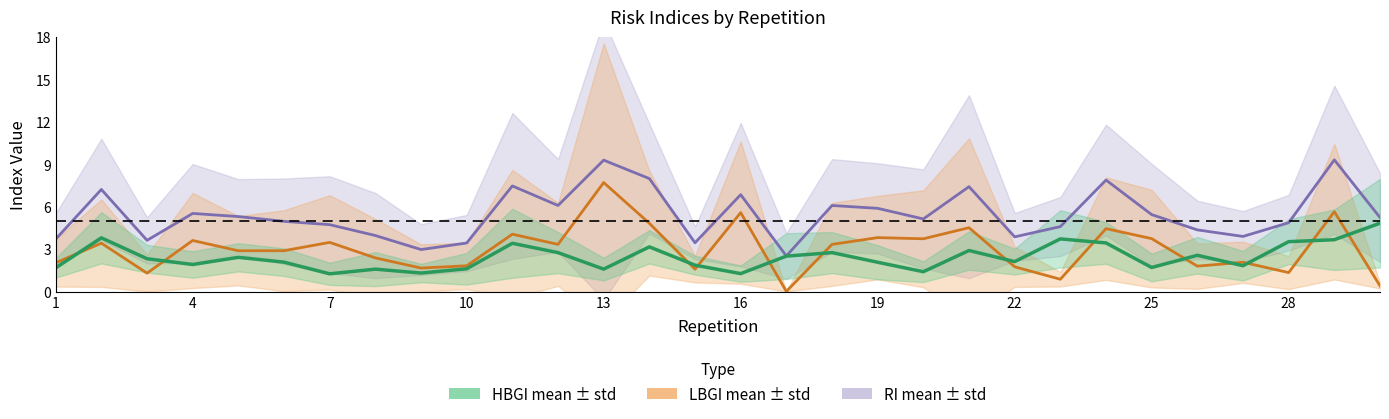

What is the value of the RI mean point at the 2nd from the left?

7.2